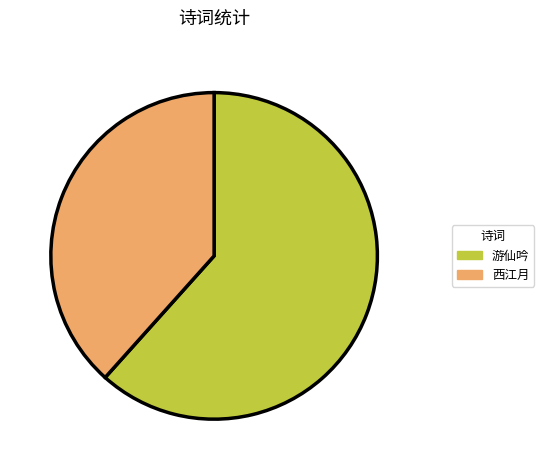

Does any single category account for the majority?

Yes